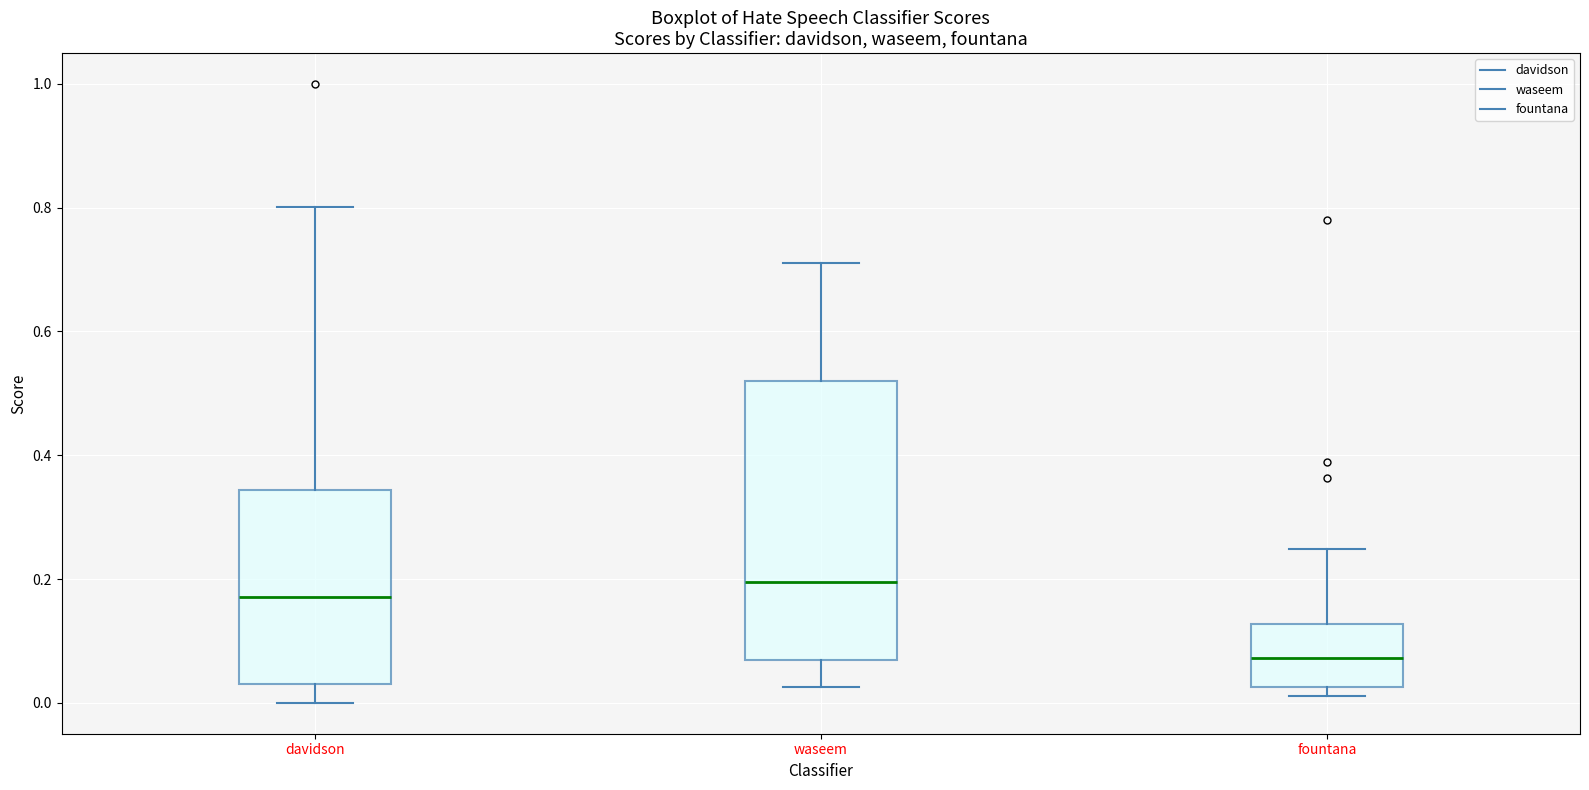

Comparing the boxes themselves (not the whiskers), which one is the tallest?

waseem